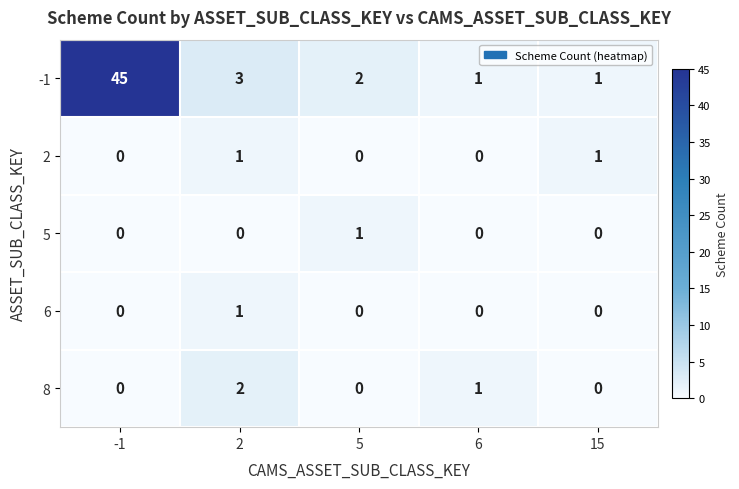

Reading left to right, transcribe all the data shown in this chart.

-1: 45	3	2	1	1
2: 0	1	0	0	1
5: 0	0	1	0	0
6: 0	1	0	0	0
8: 0	2	0	1	0